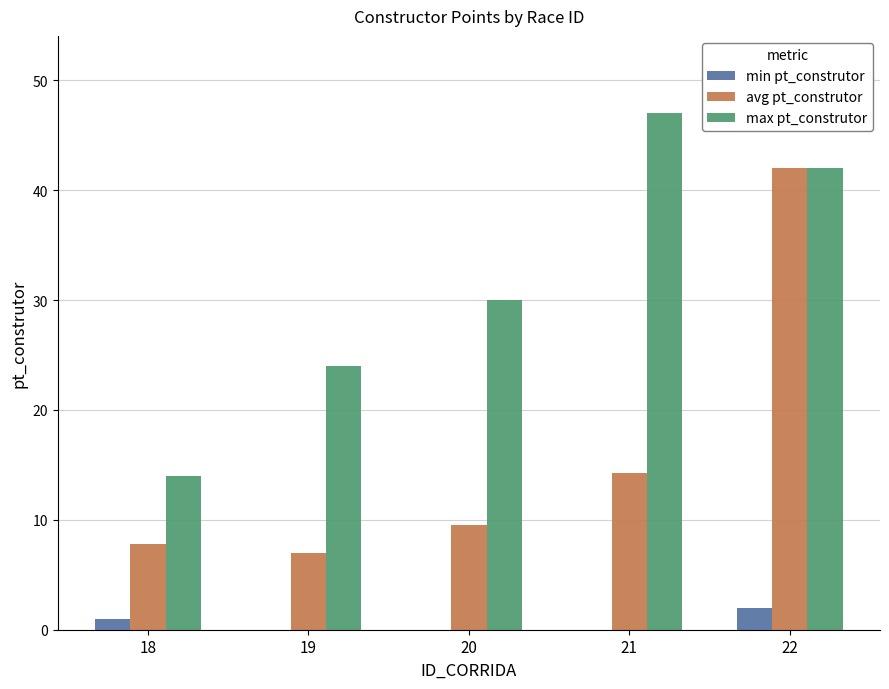

Is it true that min pt_construtor equals 0.0 at 19?

True